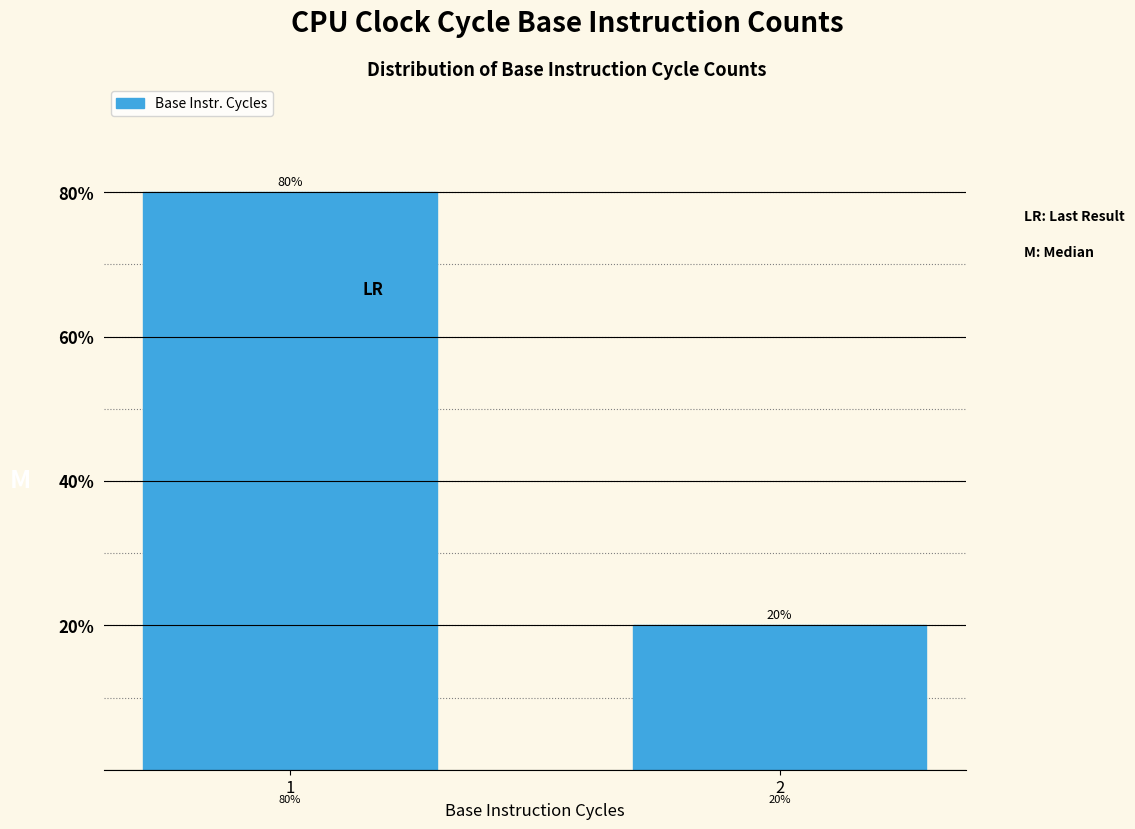

Reading right to left, extract all data points from this chart.

20	80